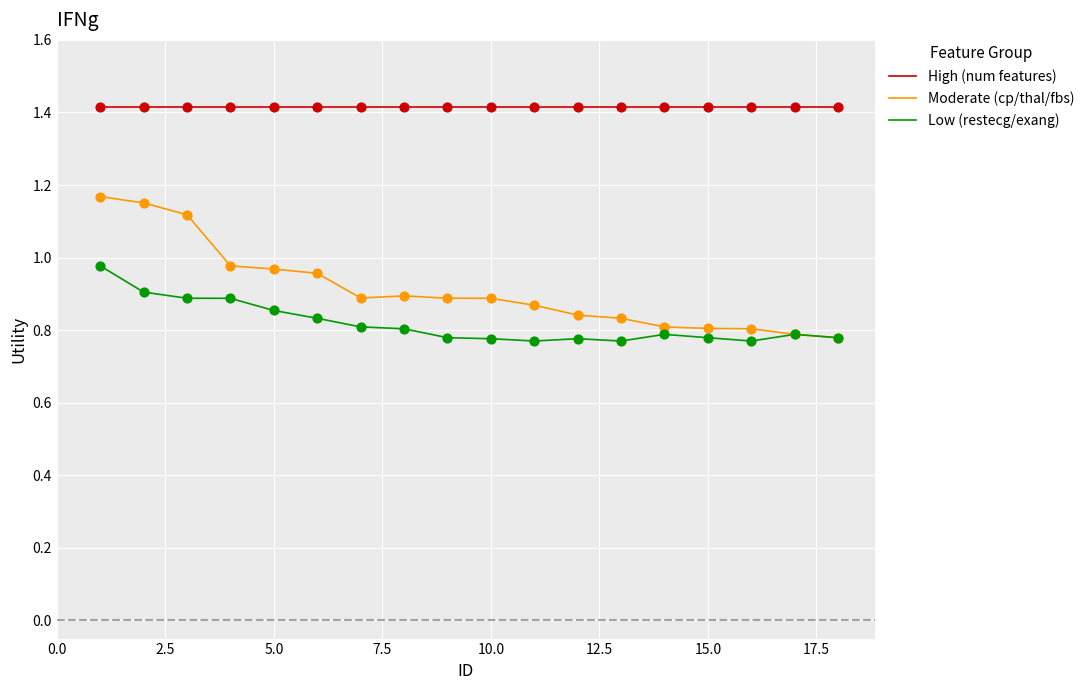

Which series has the widest spread of values?

Moderate (cp/thal/fbs)